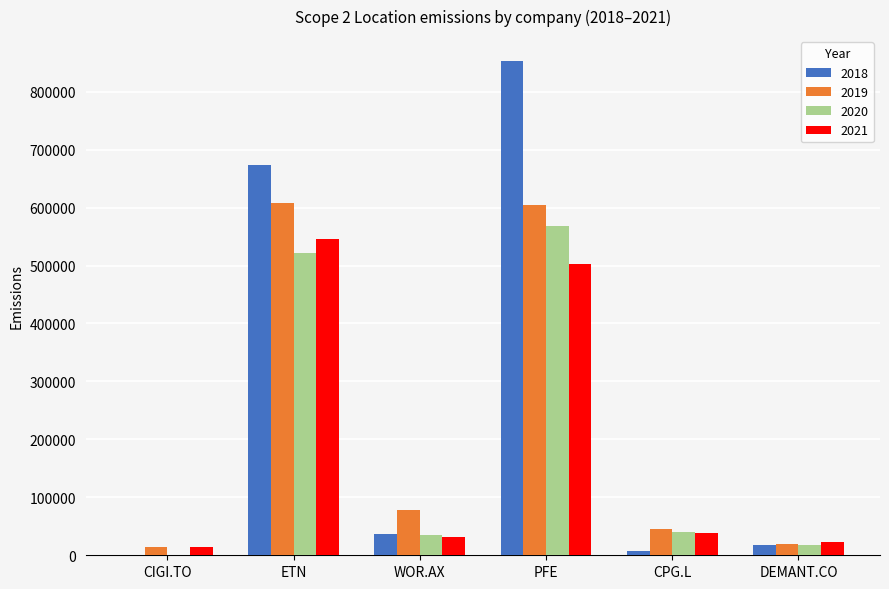

How many data points does each series have?

6